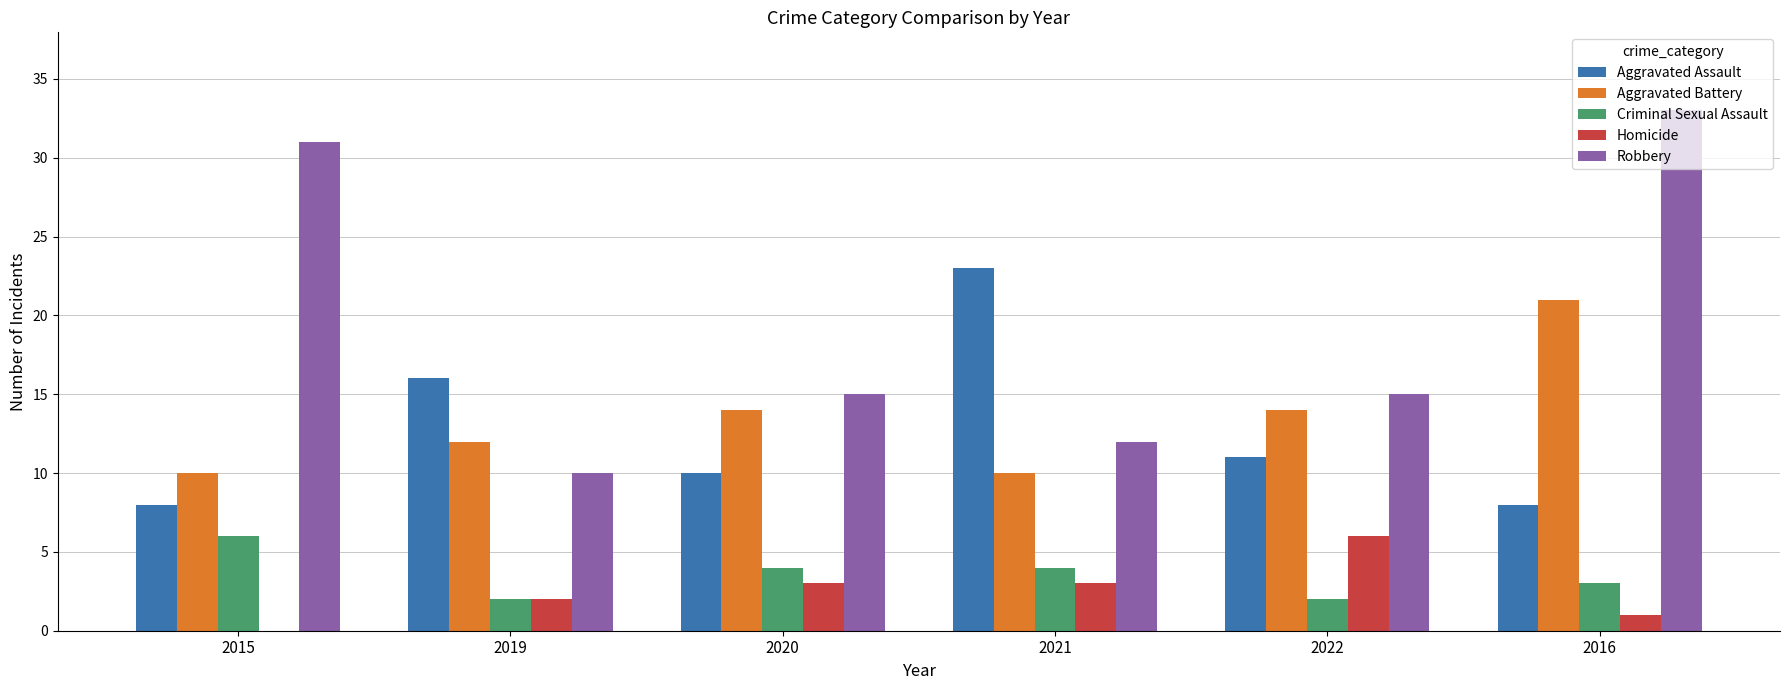

What is the sum of all Criminal Sexual Assault values?

21